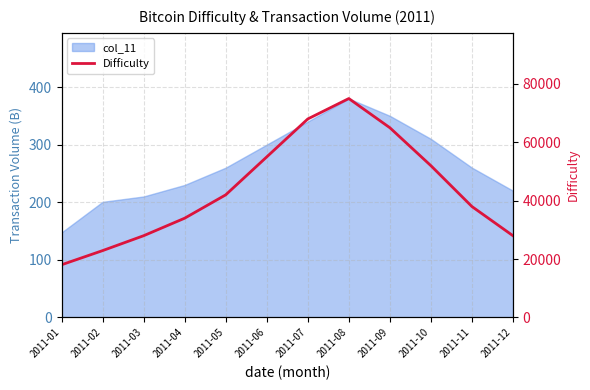

Read the value at 2011-09.

65000.0